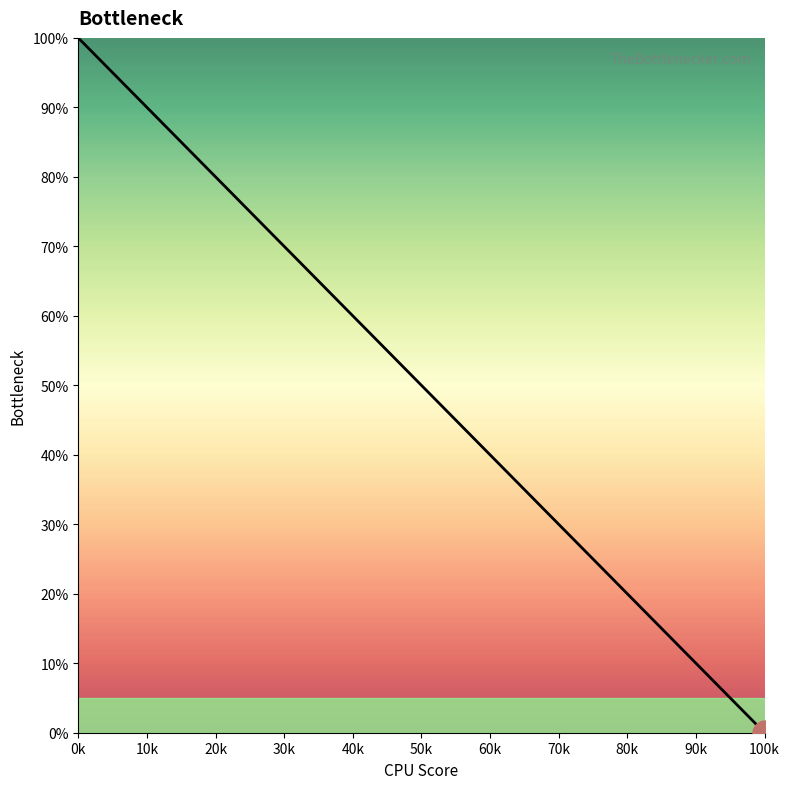

What is the maximum value shown in the chart?

100.0